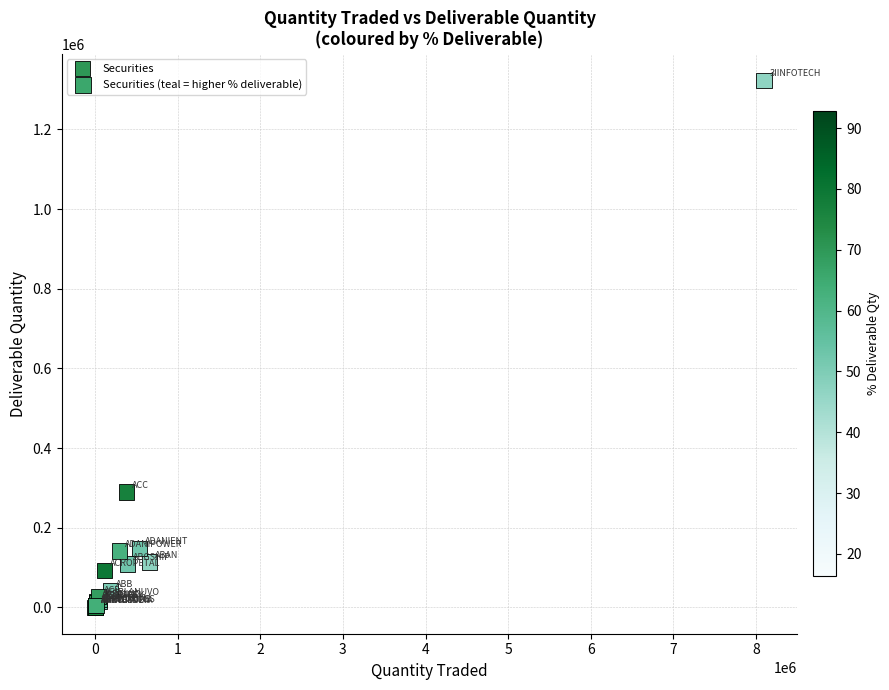

What Y value in the scatter plot is closest to 662034?

289689